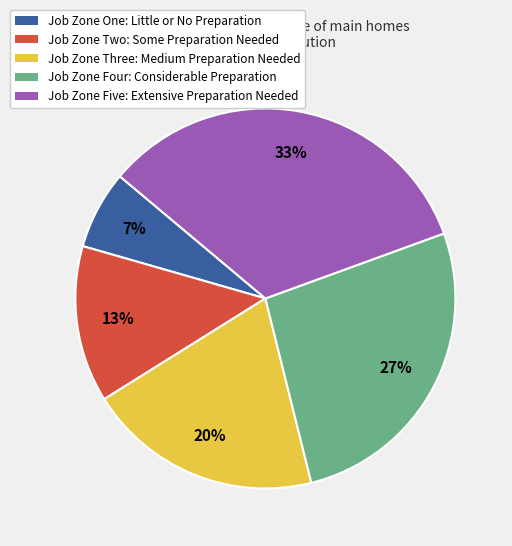

What is the ratio of the value at Job Zone Two: Some Preparation Needed to the value at Job Zone Three: Medium Preparation Needed?

0.7